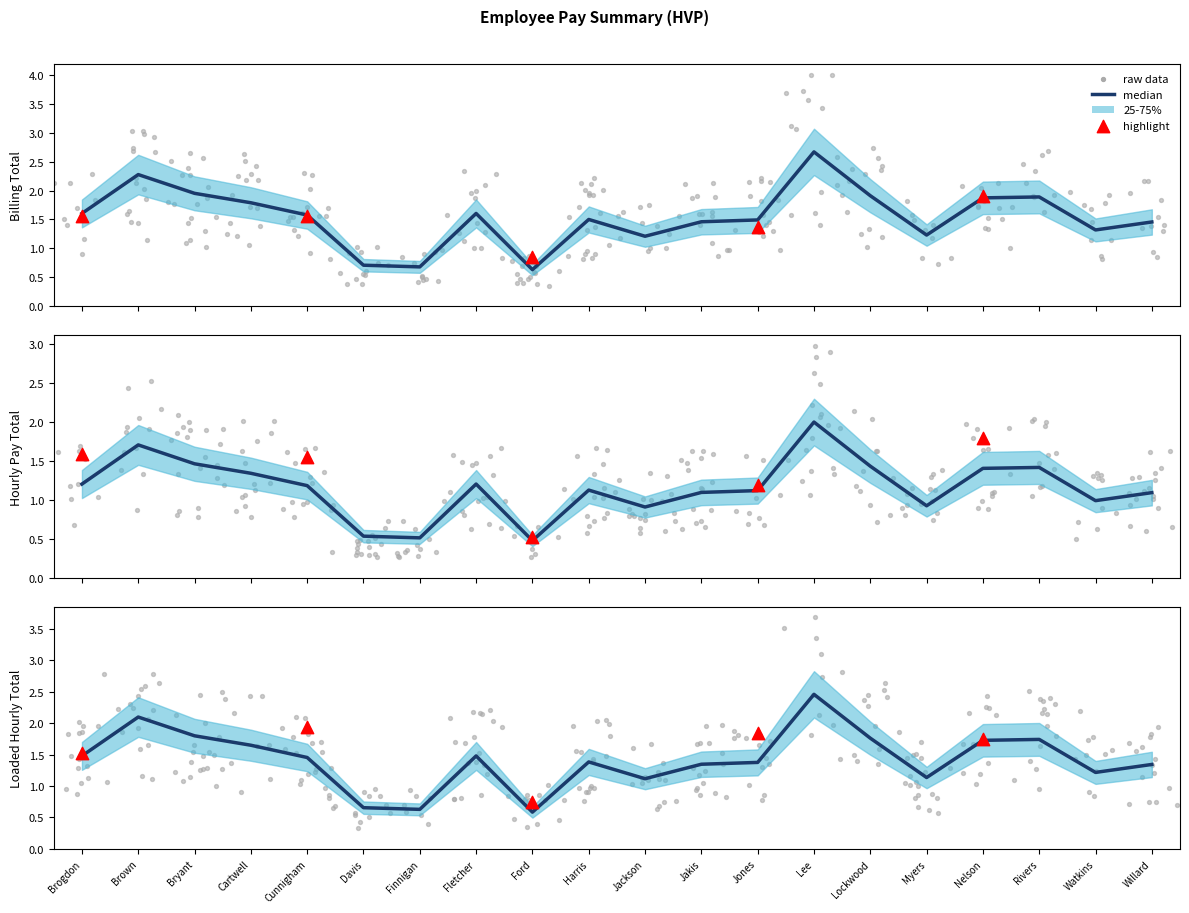

At which category is the sum across all series the highest?

Lee